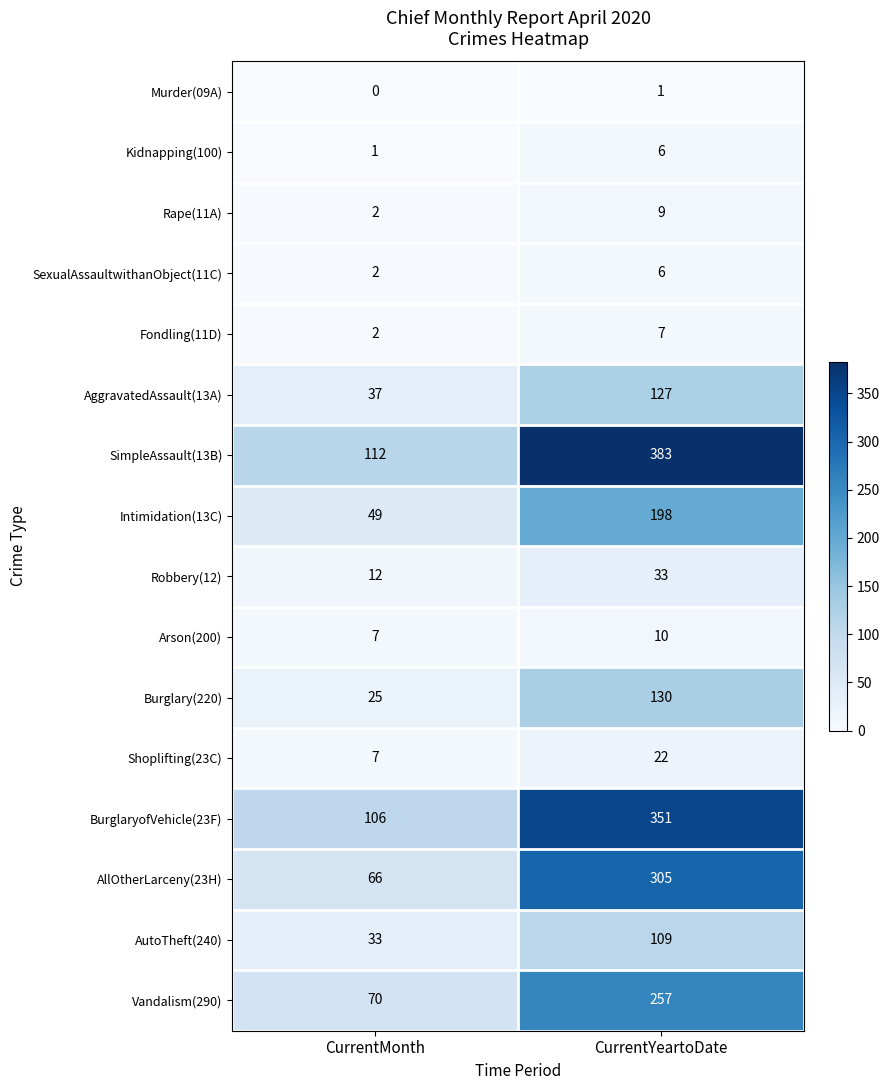

Is it true that AllOtherLarceny(23H) equals 305 at CurrentYeartoDate?

True